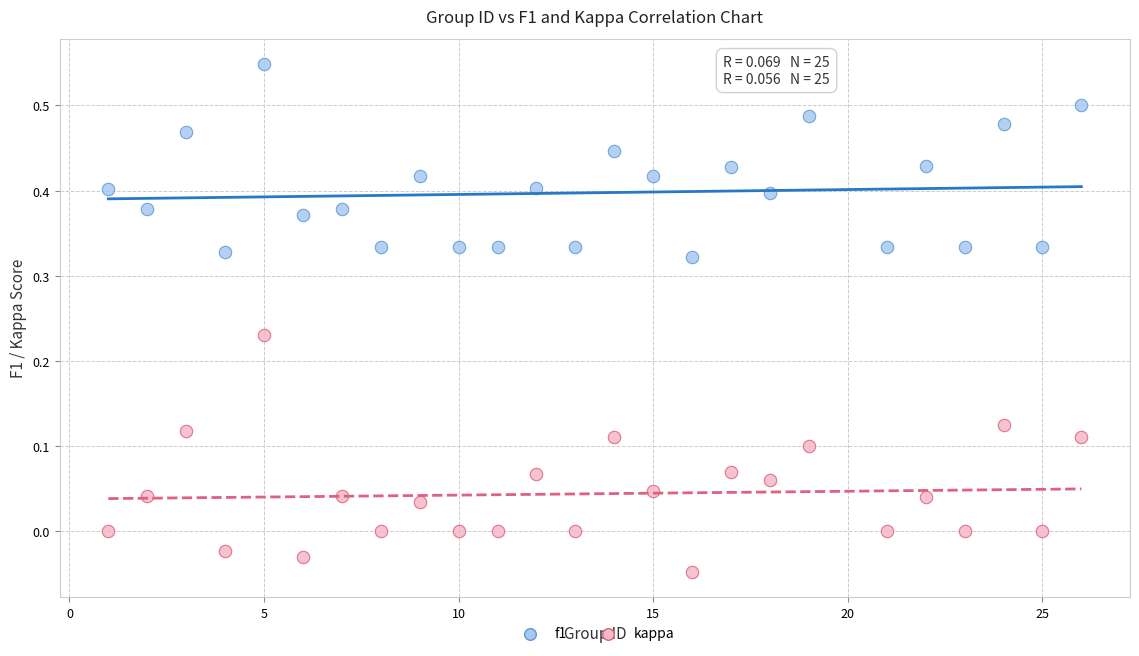

Which series reaches the maximum Y coordinate?

f1